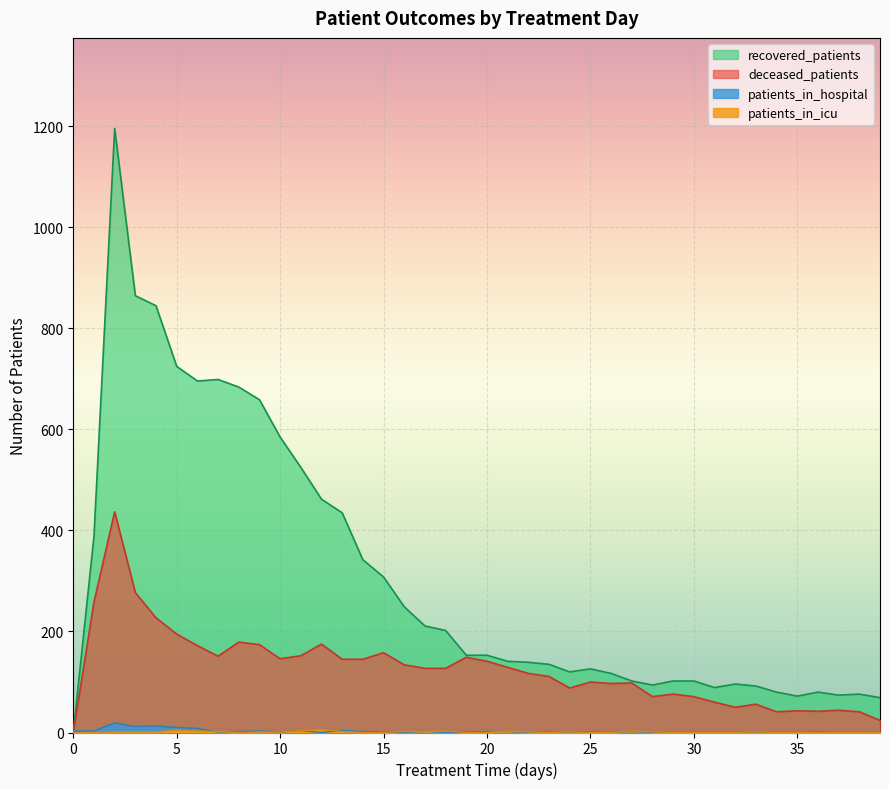

What is the greatest value displayed?

1196